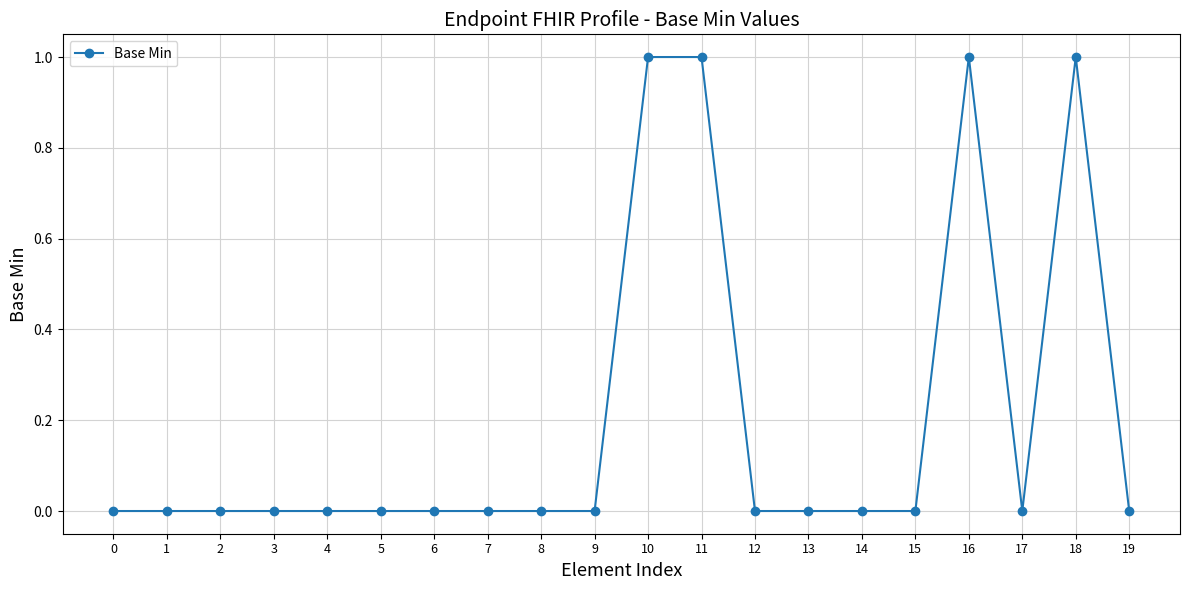

What is the value of the 11th point from the left?

1